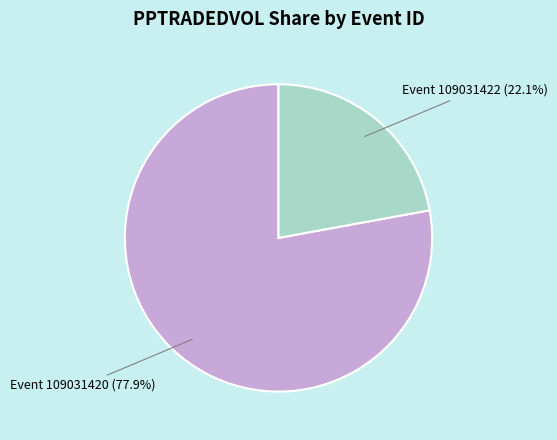

Is there a majority slice in this chart?

Yes